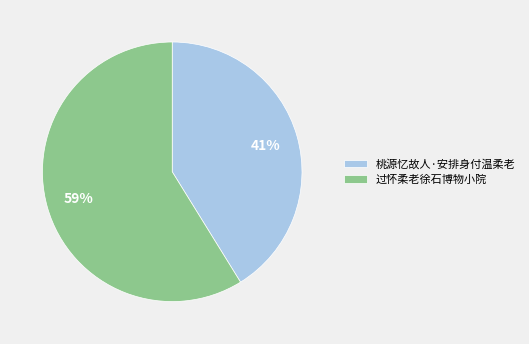

Which has a higher value, 过怀柔老徐石博物小院 or 桃源忆故人·安排身付温柔老?

过怀柔老徐石博物小院